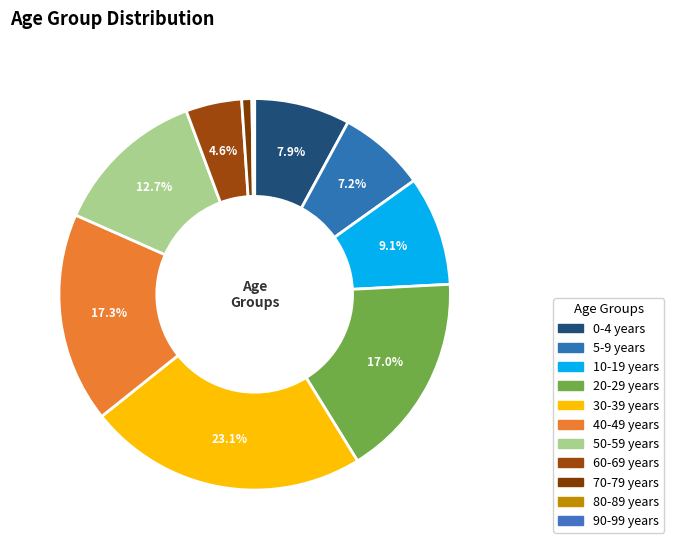

To the nearest percent, what is the difference between the largest and smallest slice percentages?

23%